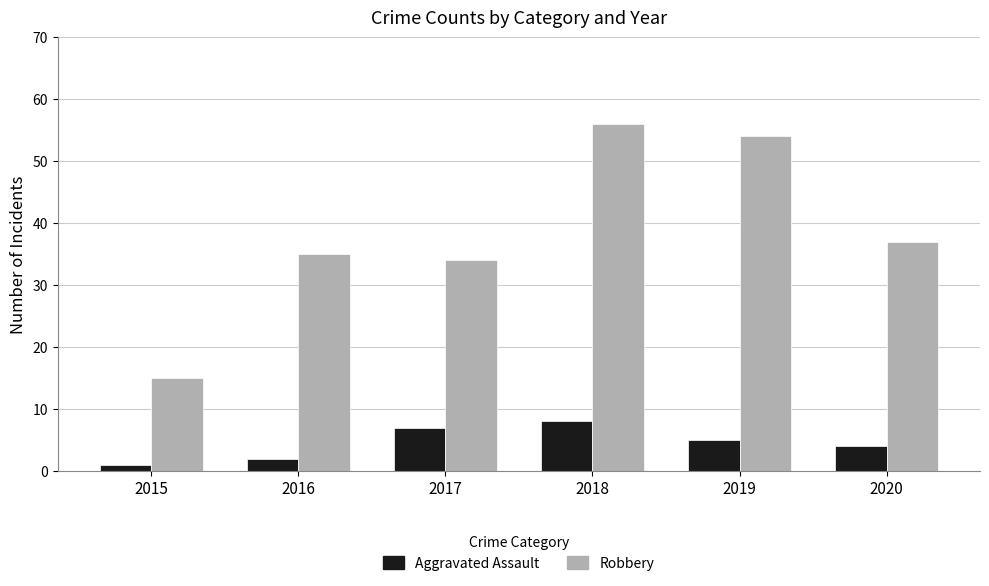

Which series has the largest total across all categories?

Robbery